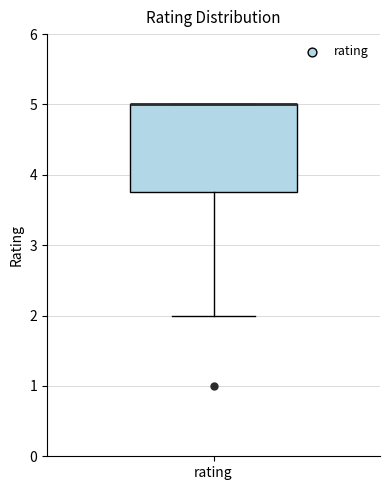

Where does the lower whisker of the box for rating end on the y-axis? The values are not printed on the chart, so give them approximately, as read against the axis.

2.0